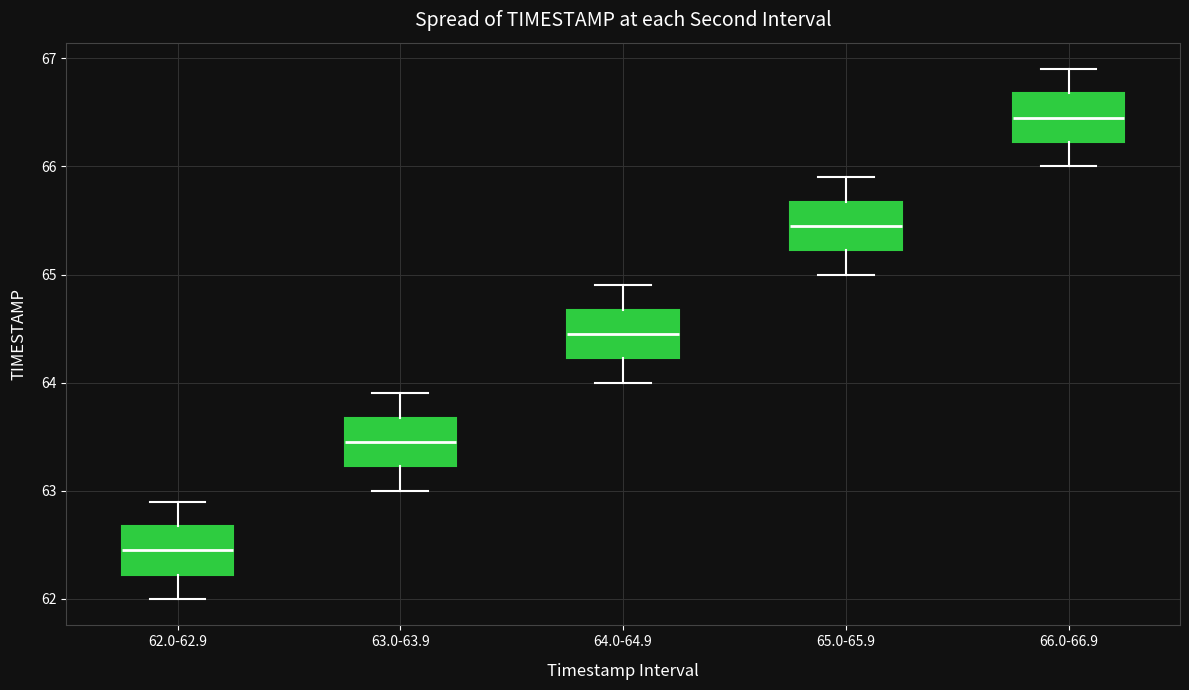

Which box's median line is the highest?

66.0-66.9